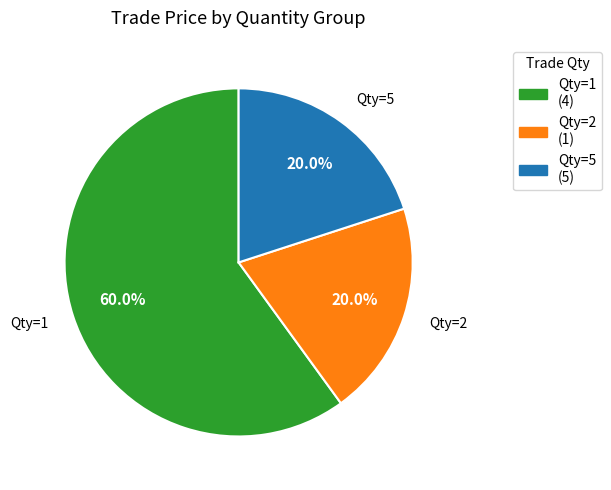

Does any single category account for the majority?

Yes